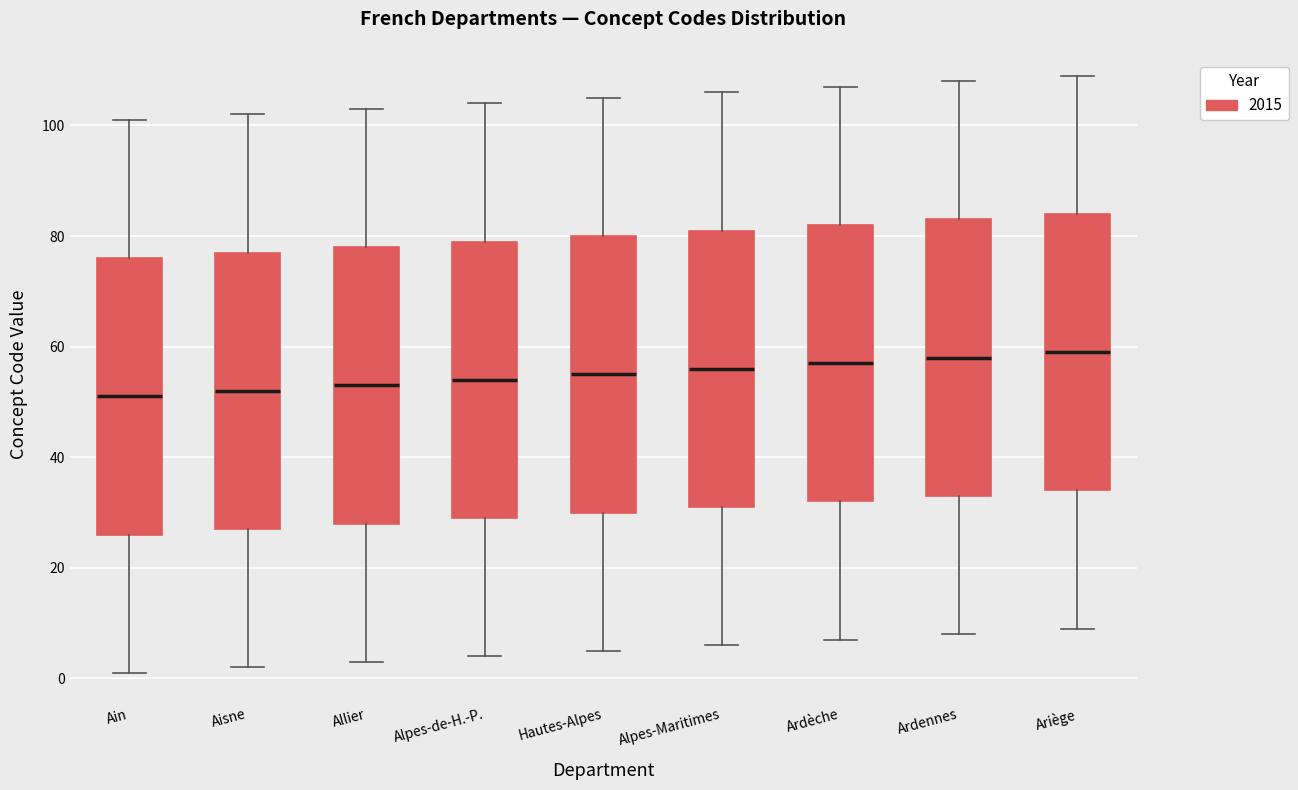

Where does the lower whisker of the box for Aisne end on the y-axis? The values are not printed on the chart, so give them approximately, as read against the axis.

2